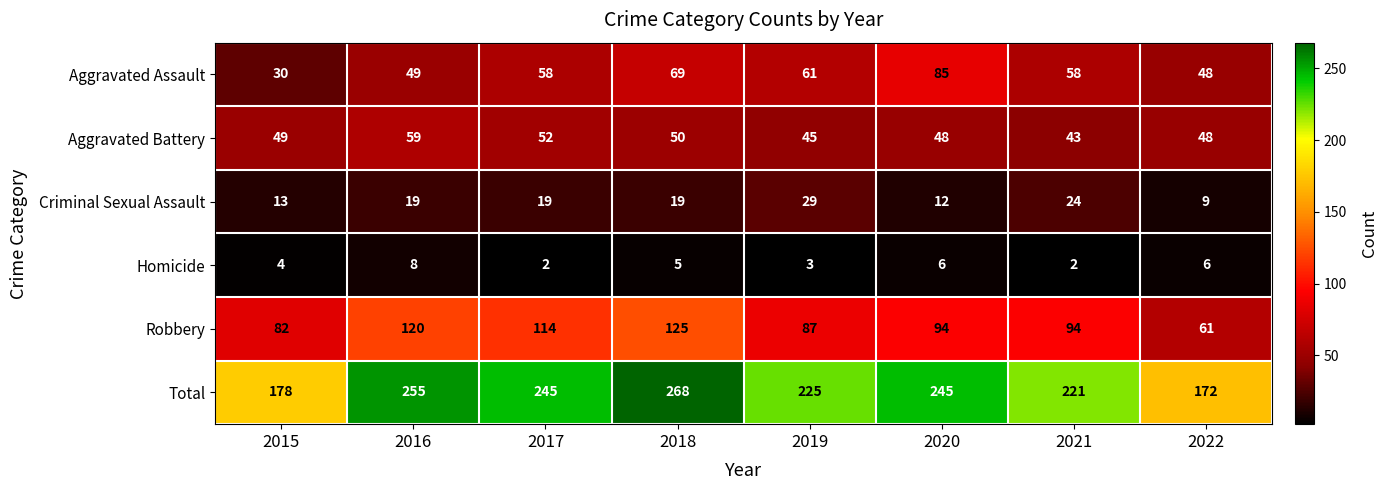

What is the highest value of the Robbery series?

125